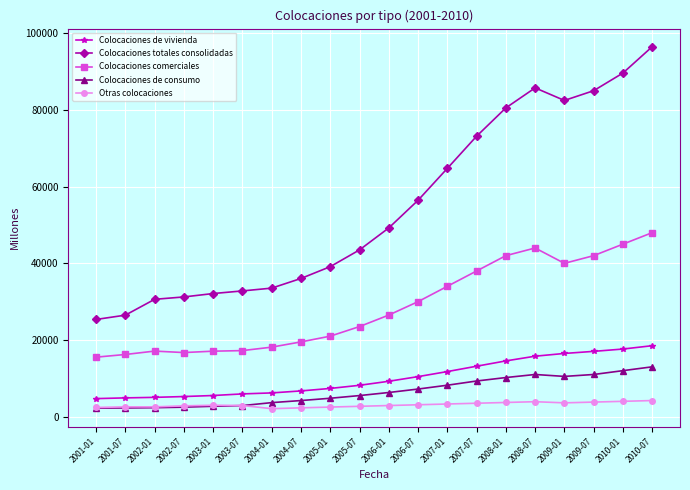

Does the chart display data point markers on the line(s)?

Yes